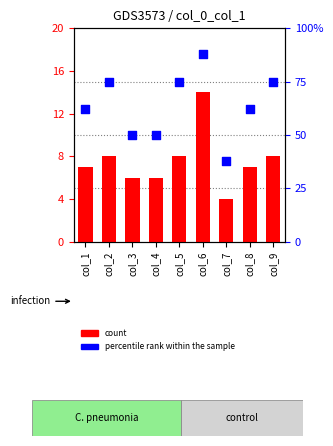

Which series has the largest total across all categories?

percentile rank within the sample